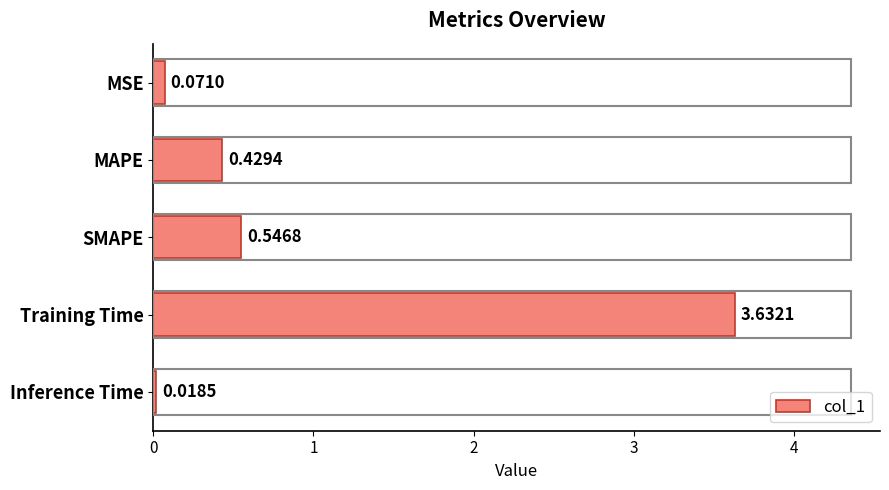

How many distinct data groups are displayed?

1